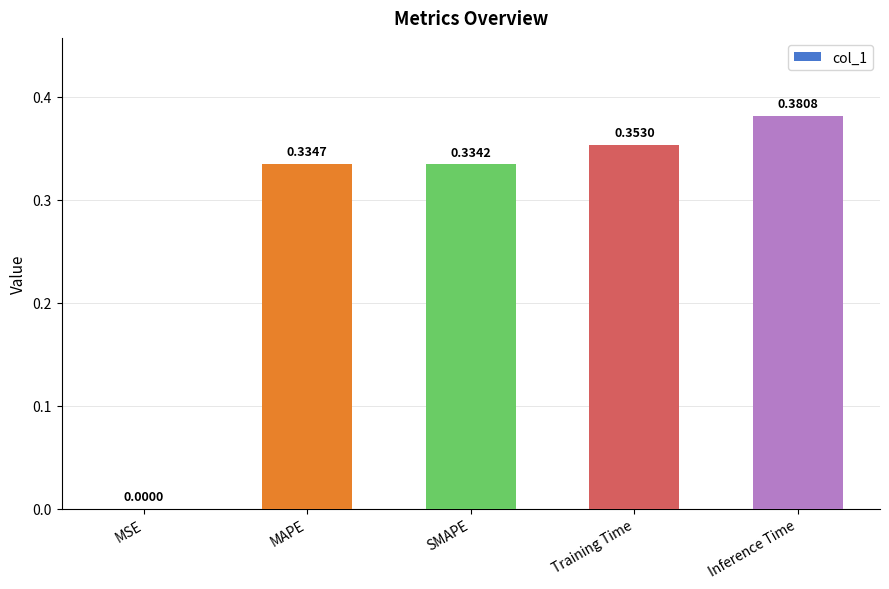

What is the sum of all values?

1.4